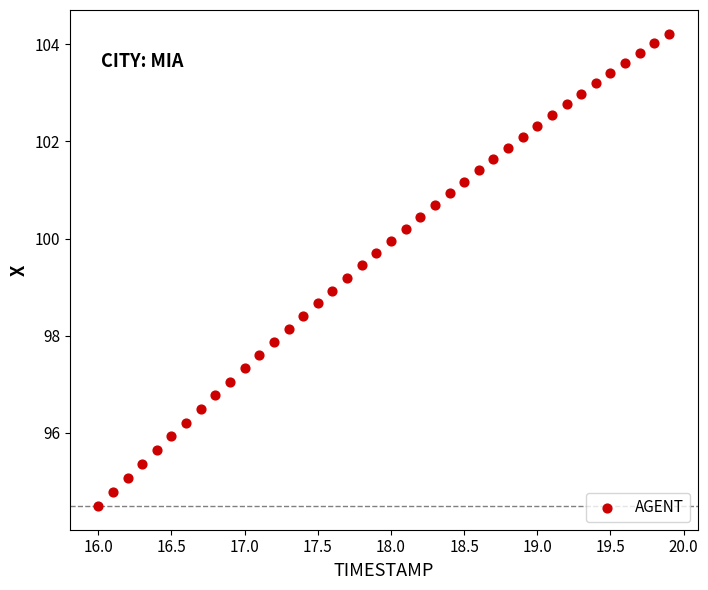

What is the range of Y values (max minus min)?

9.7